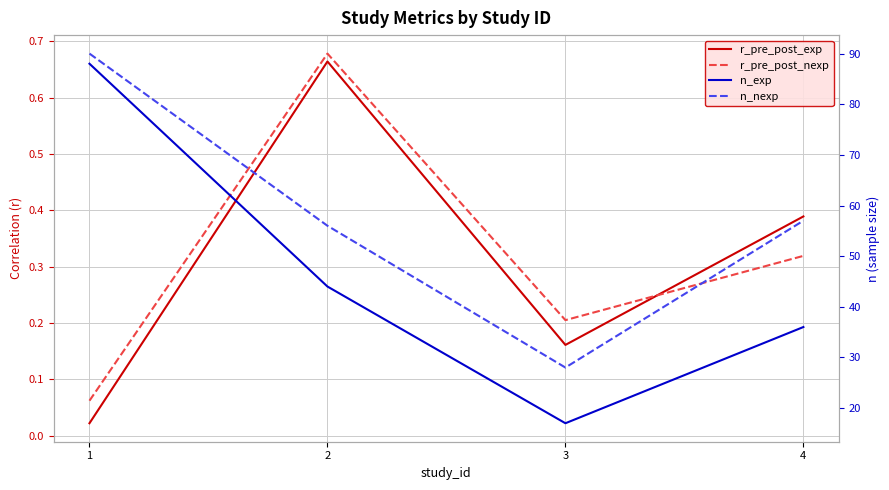

How many interior local valleys does the r_pre_post_exp series have?

1